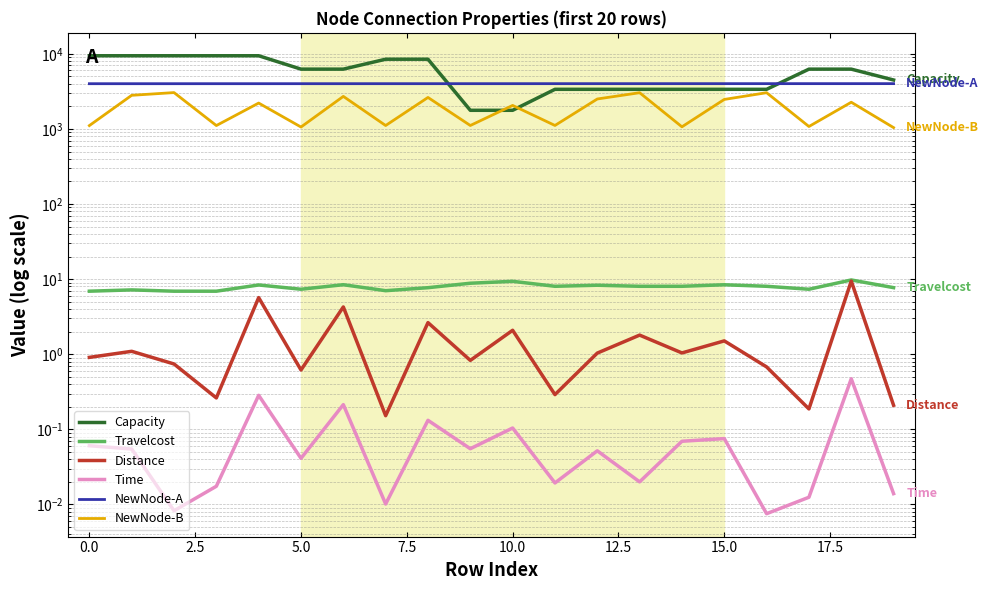

Is this an area chart (filled region under the line)?

No